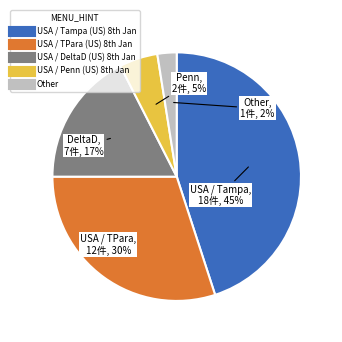

To the nearest percent, what is the average slice percentage?

20%